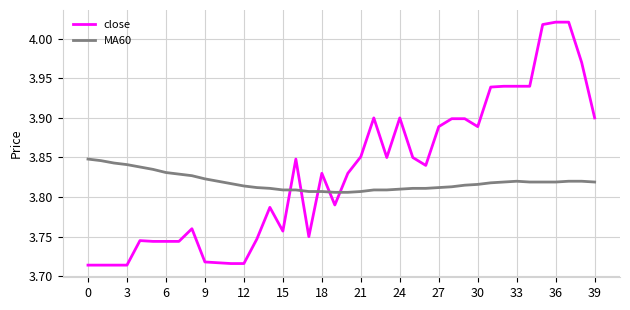

True or false: close has more than 0 interior local peaks.

True